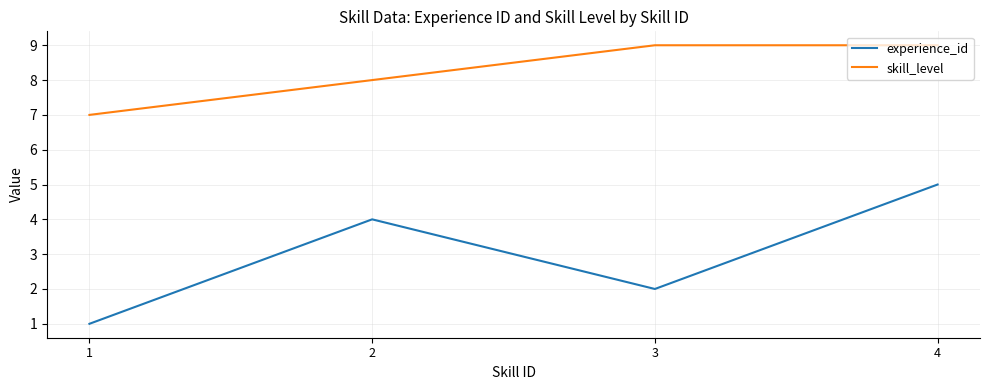

True or false: skill_level has more than 2 points higher than both neighbors.

False